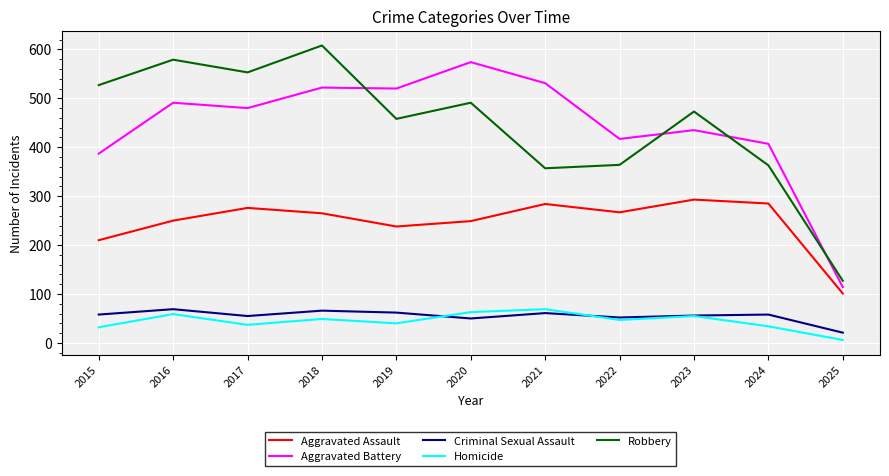

What value does the Robbery series have at 2020?

491